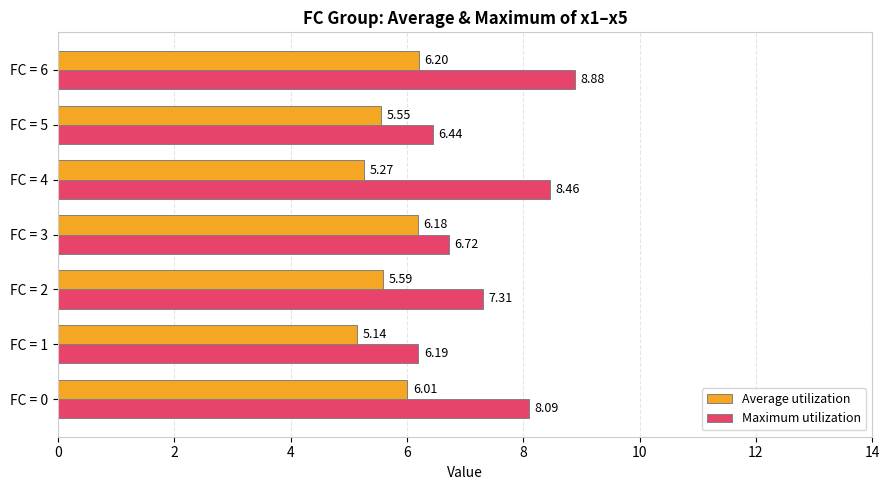

List the series in order of their overall mean, highest first.

Maximum utilization, Average utilization